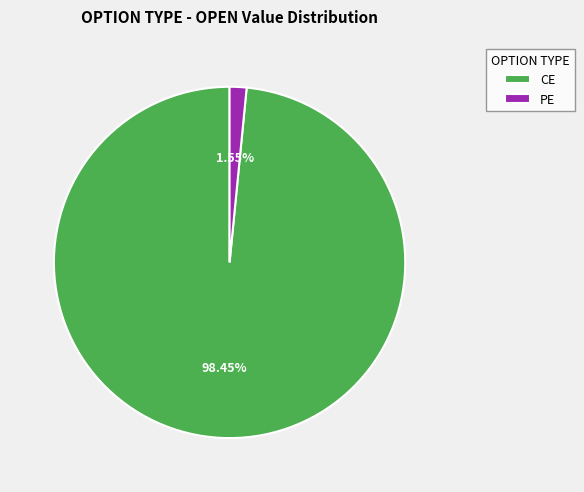

Between CE and PE, which is larger?

CE